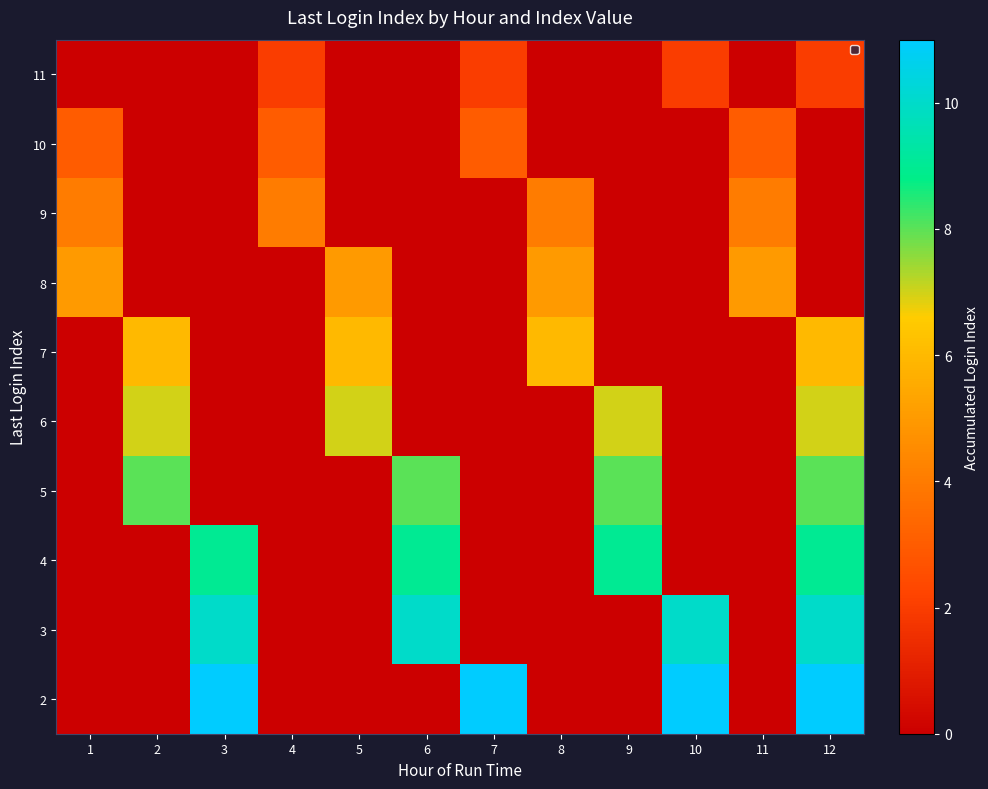

At how many categories does at least one series exceed 5?

9